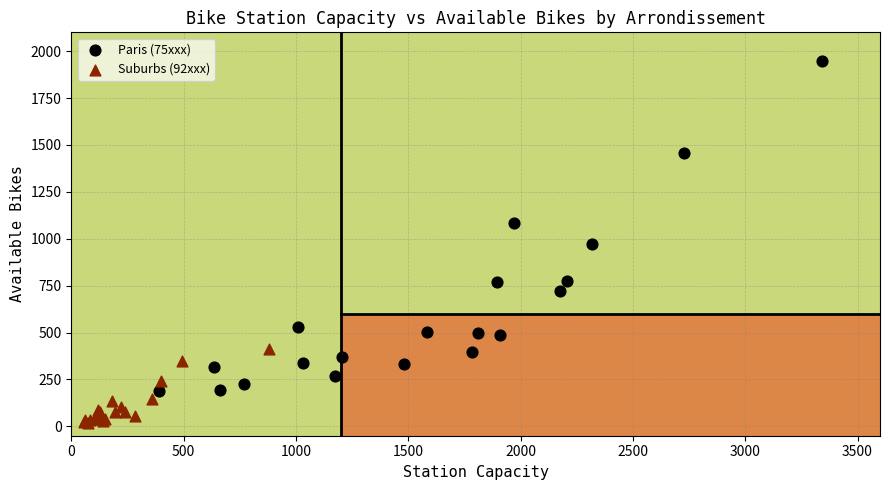

Which series reaches the minimum Y coordinate?

Suburbs (92xxx)